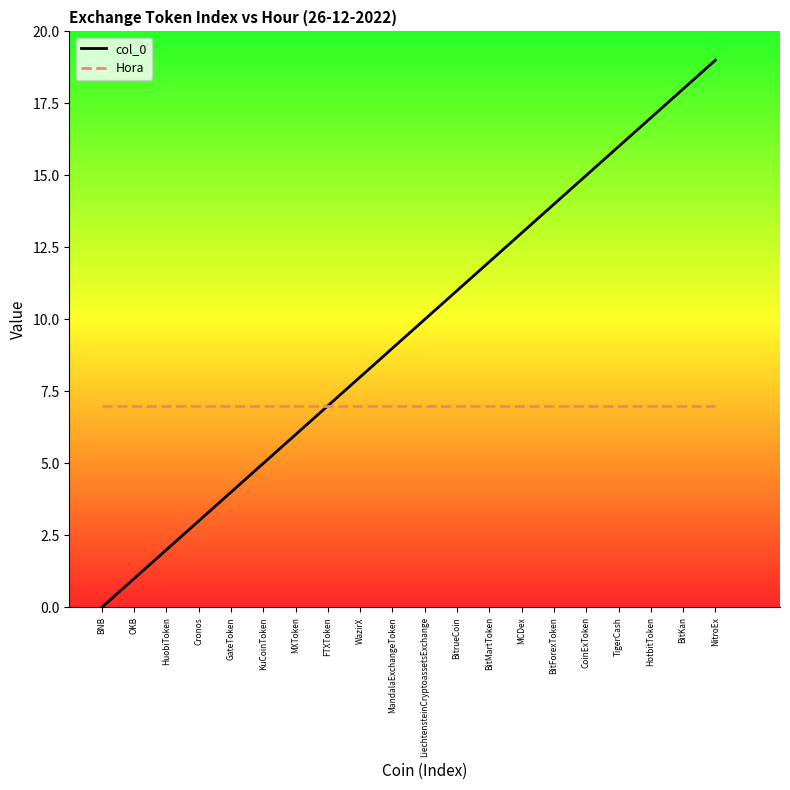

What is the difference between the highest and lowest values at GateToken?

3